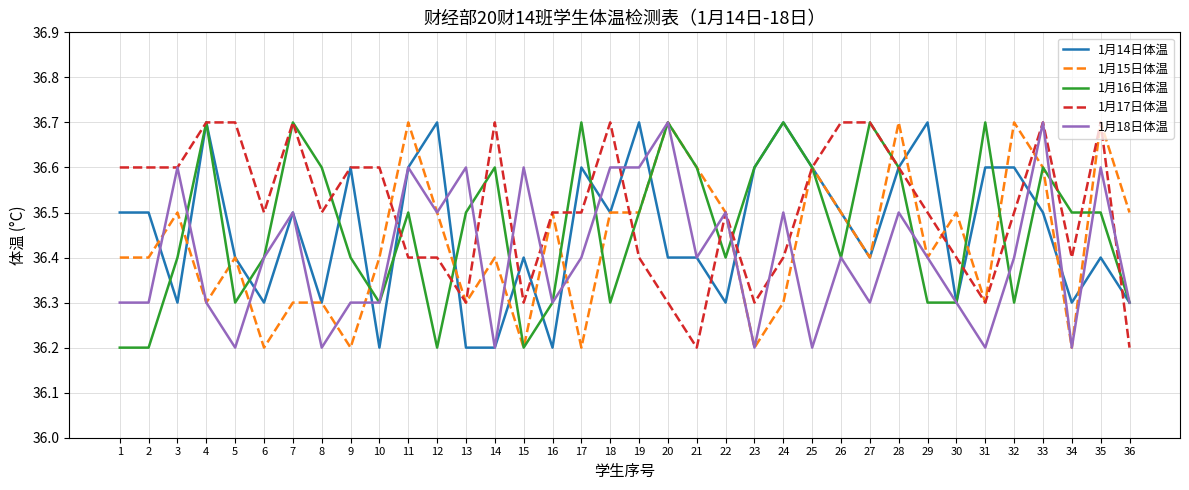

Rank the series at 32 from highest to lowest value.

1月15日体温, 1月14日体温, 1月17日体温, 1月18日体温, 1月16日体温